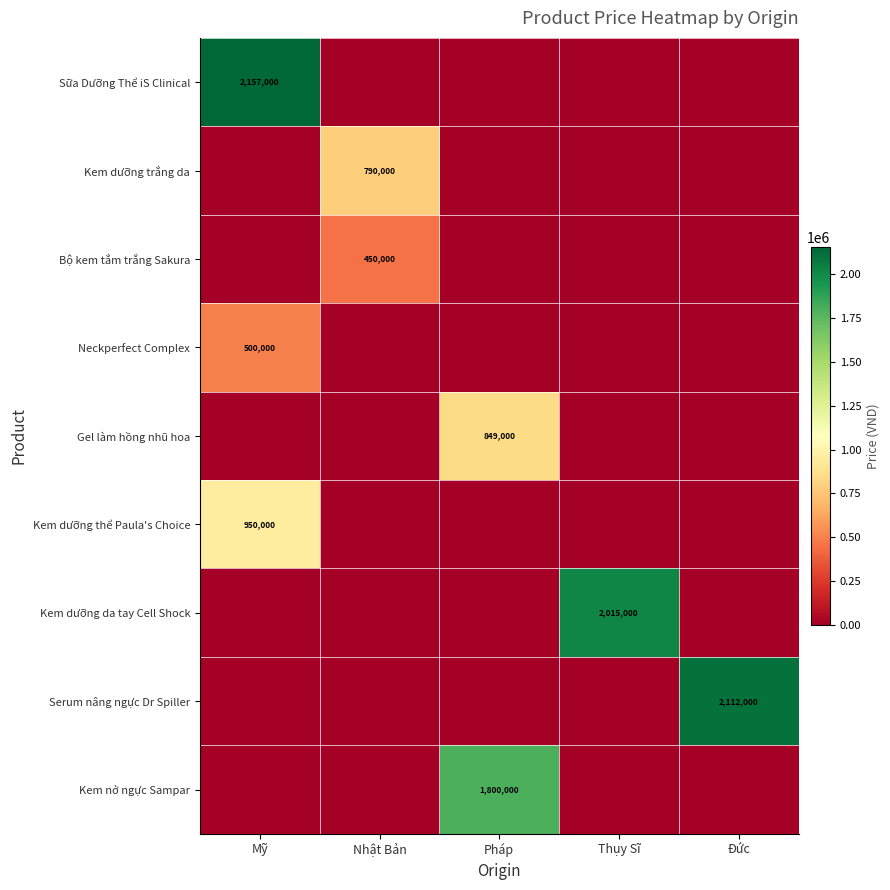

Is it true that Sữa Dưỡng Thể iS Clinical equals 2157000 at Mỹ?

True